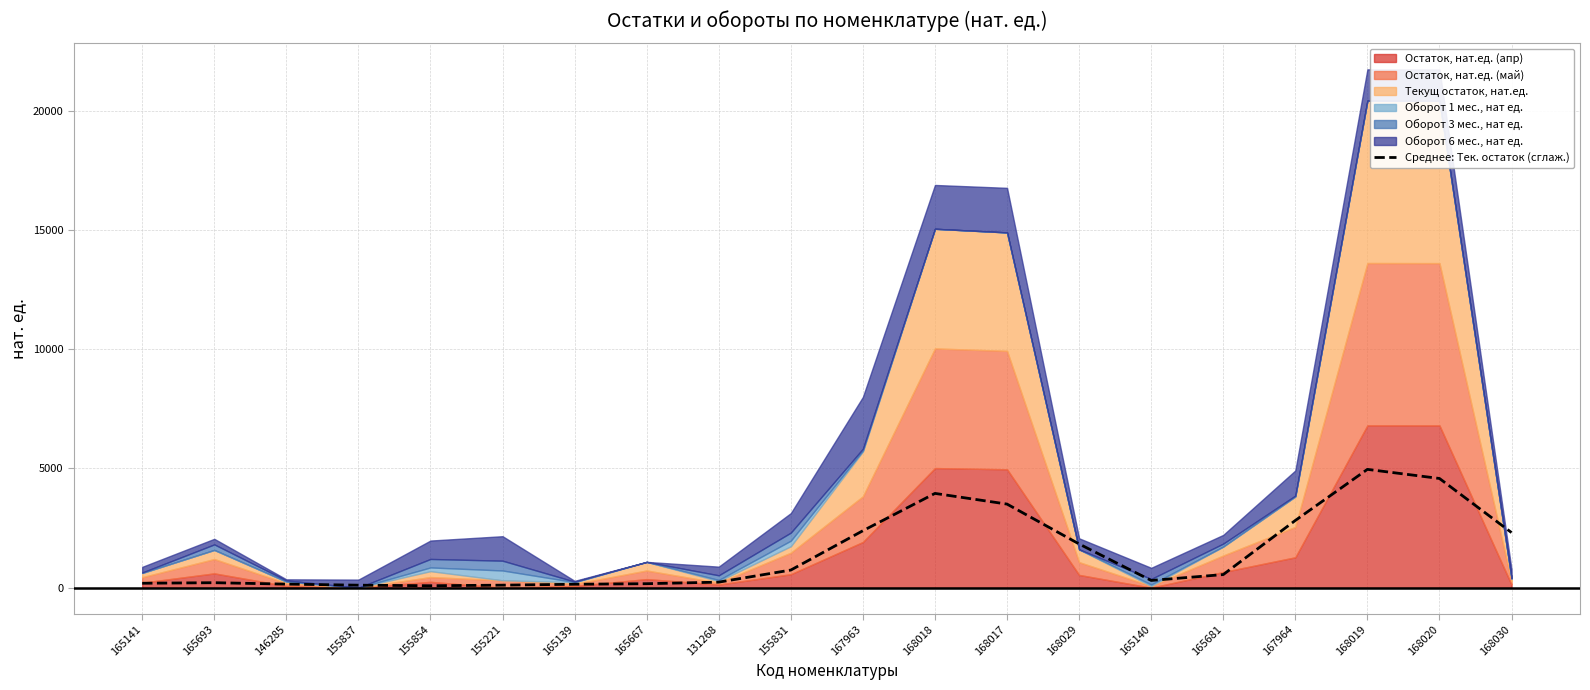

Which category has the highest value across all series?

168019